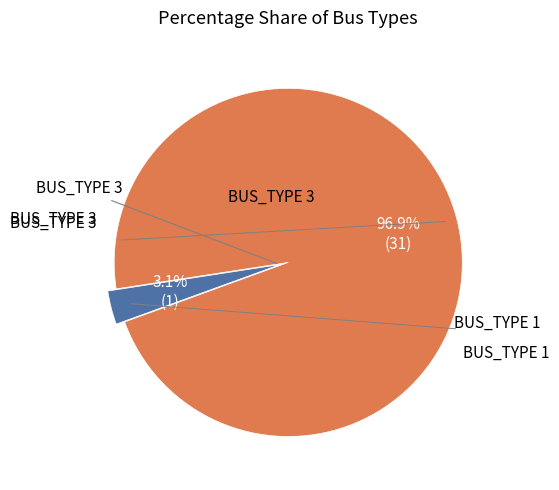

Does any single category account for the majority?

Yes